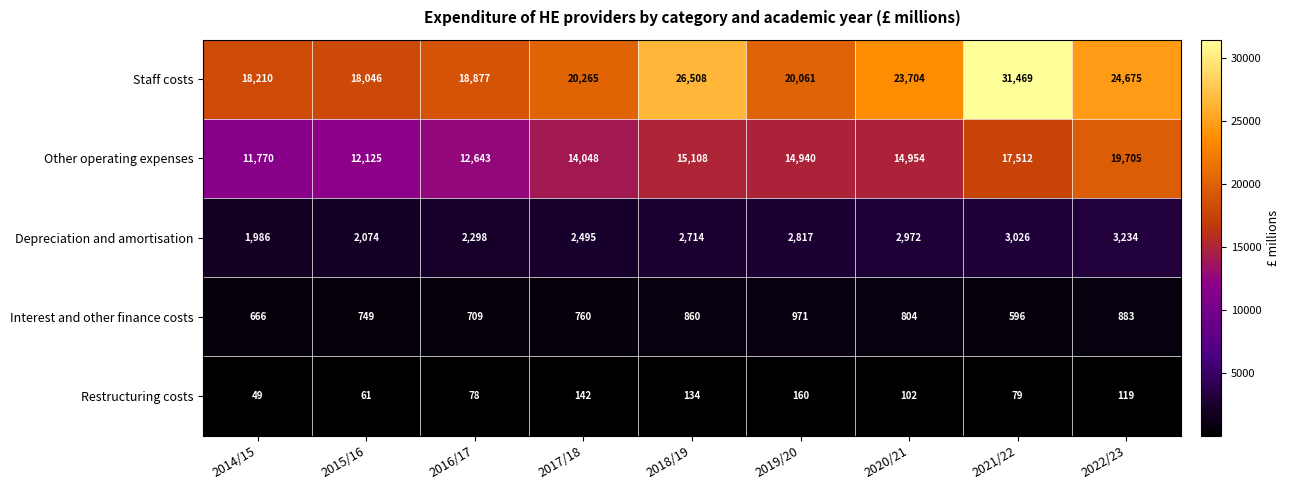

What is the difference between the second highest and second lowest values in the Restructuring costs series?

81